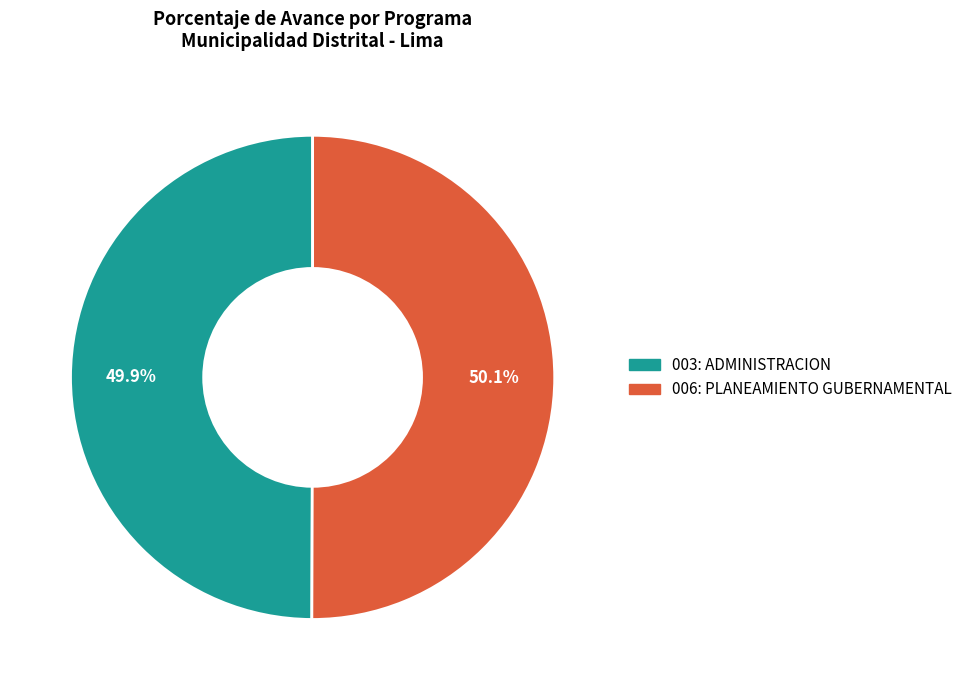

To the nearest percent, what is the combined percentage of 006: PLANEAMIENTO GUBERNAMENTAL and 003: ADMINISTRACION?

100%